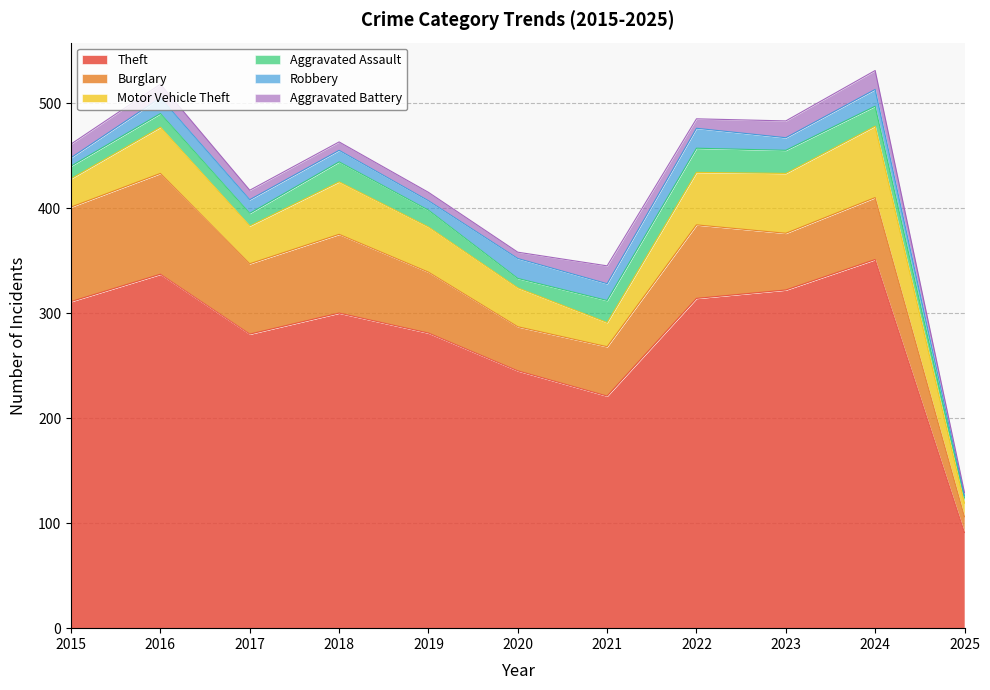

How many lines are shown in the chart?

6